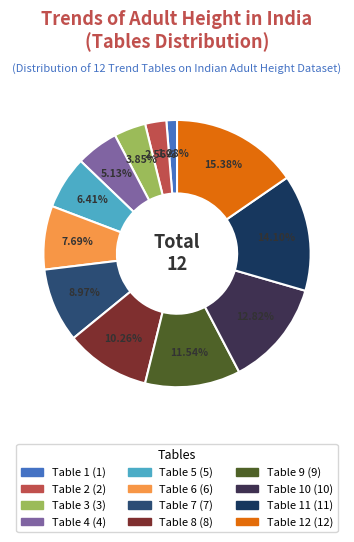

Count the number of slices in the pie.

12